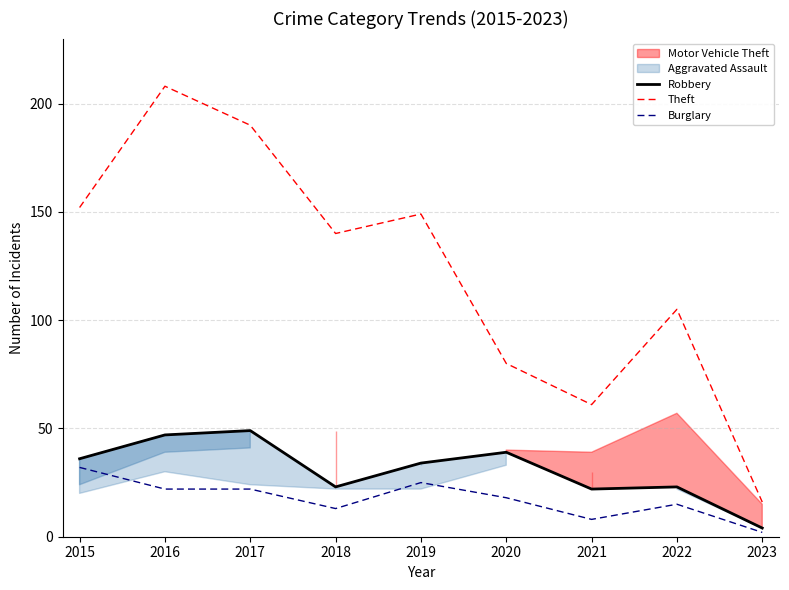

What is the total value across all series at 2016?

277